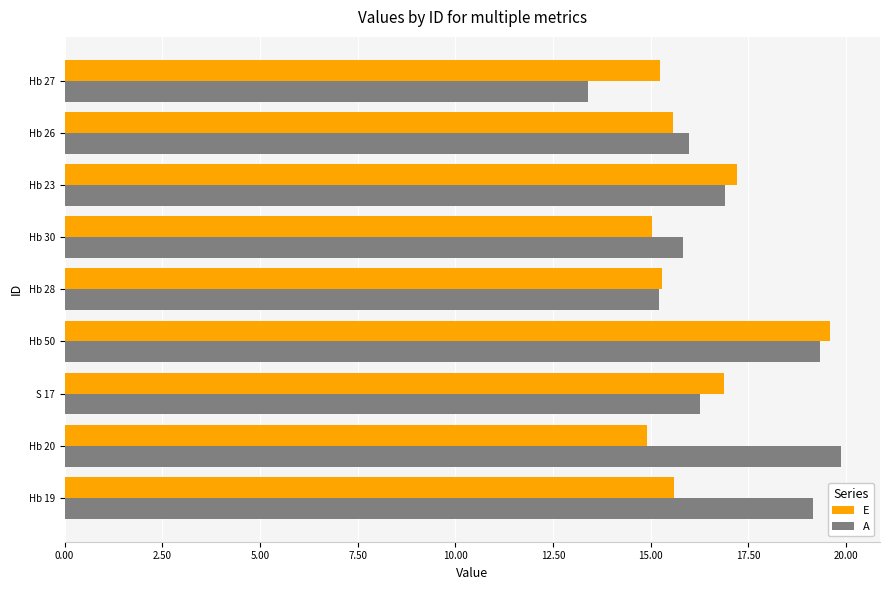

What is the spread (max minus min) of values at Hb 26?

0.4